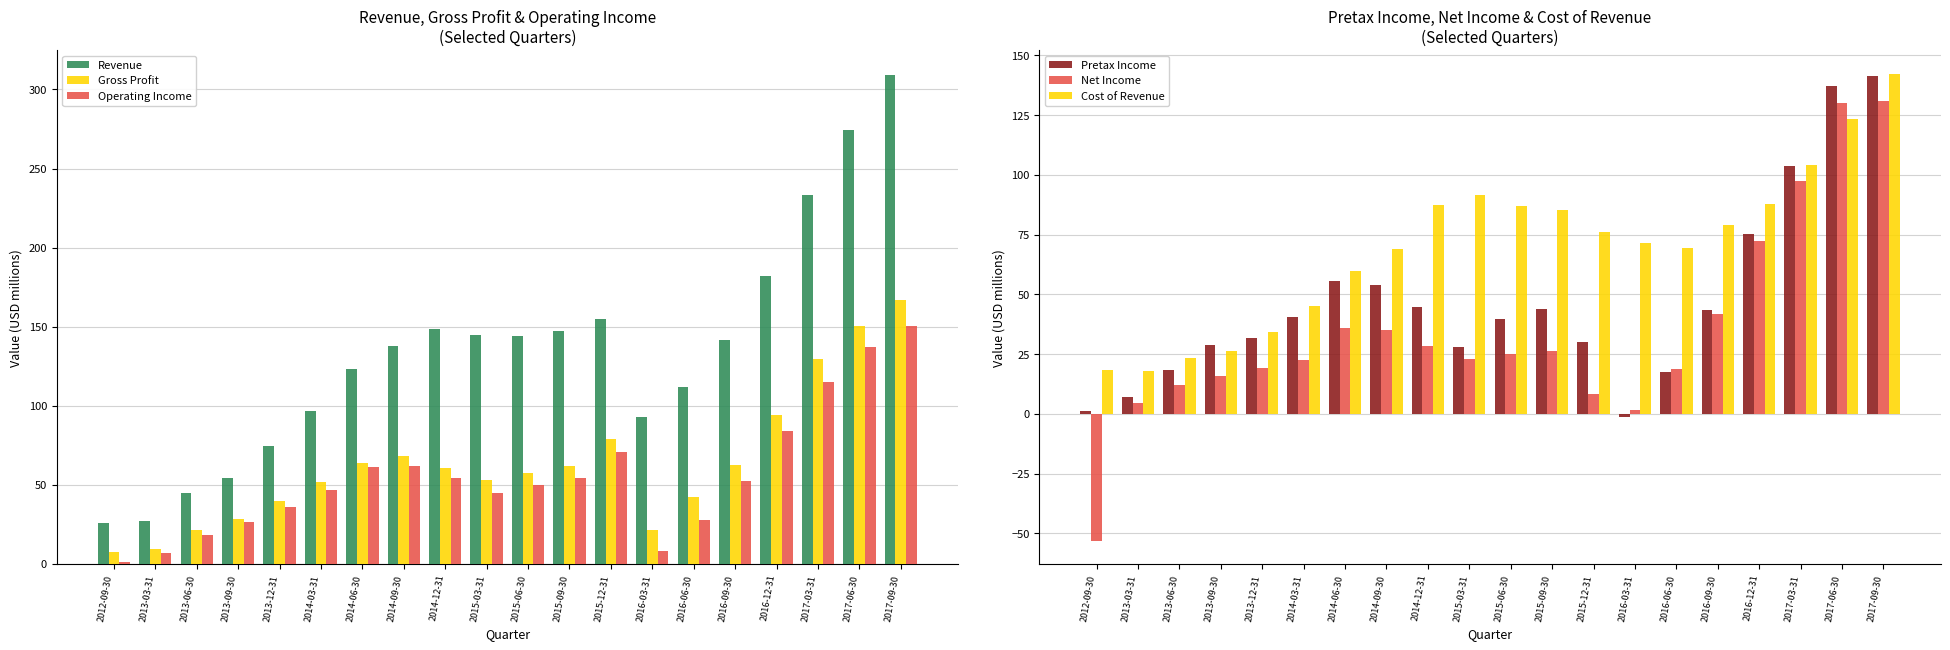

What is the greatest value displayed?

309.3